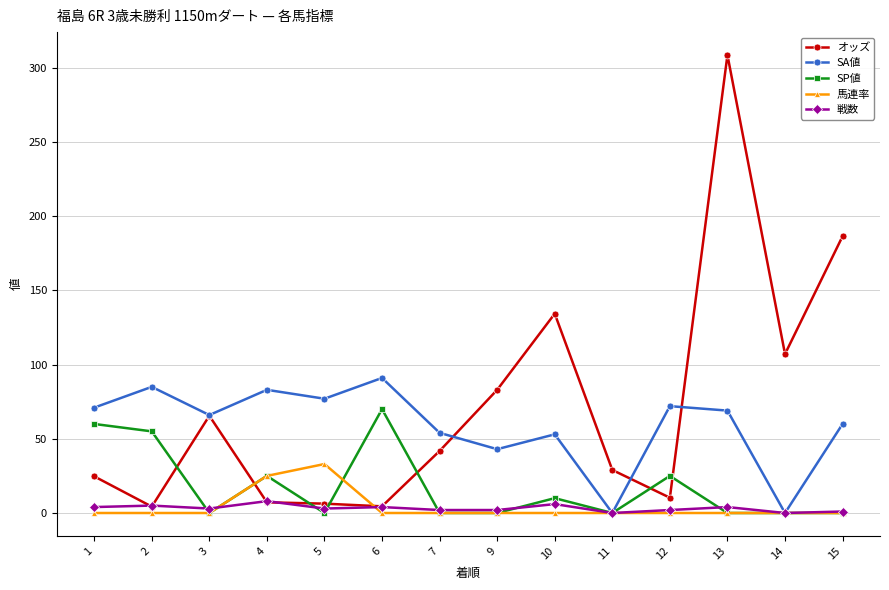

Does the chart display data point markers on the line(s)?

Yes